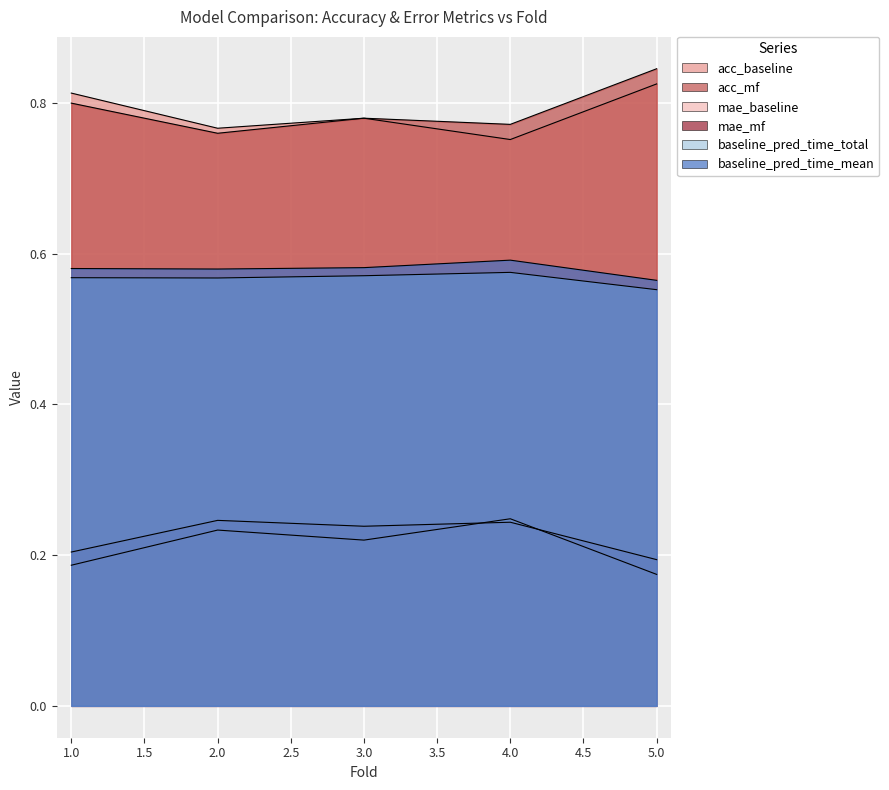

True or false: mae_mf and baseline_pred_time_mean cross at least once.

False